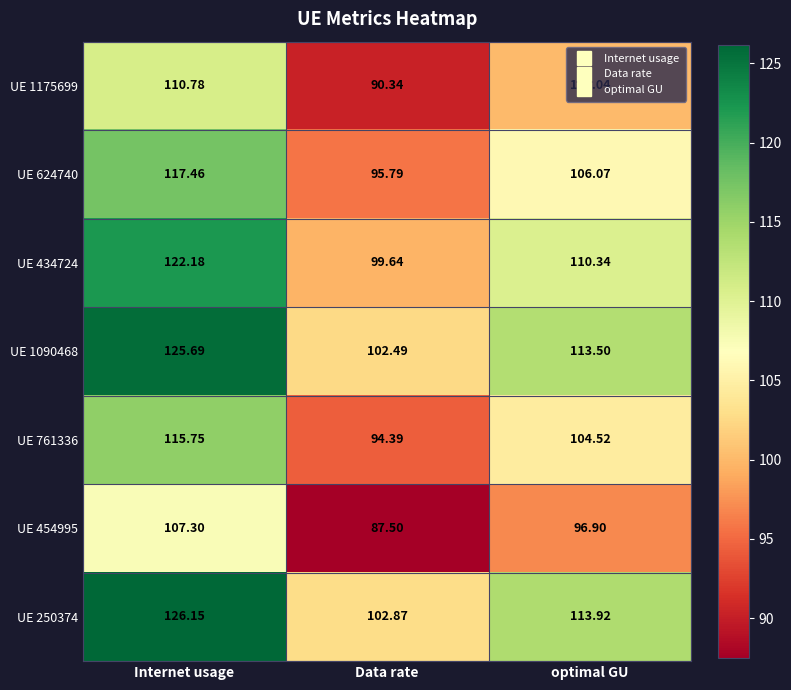

Rank the categories by UE 1090468 value from highest to lowest.

Internet usage, optimal GU, Data rate